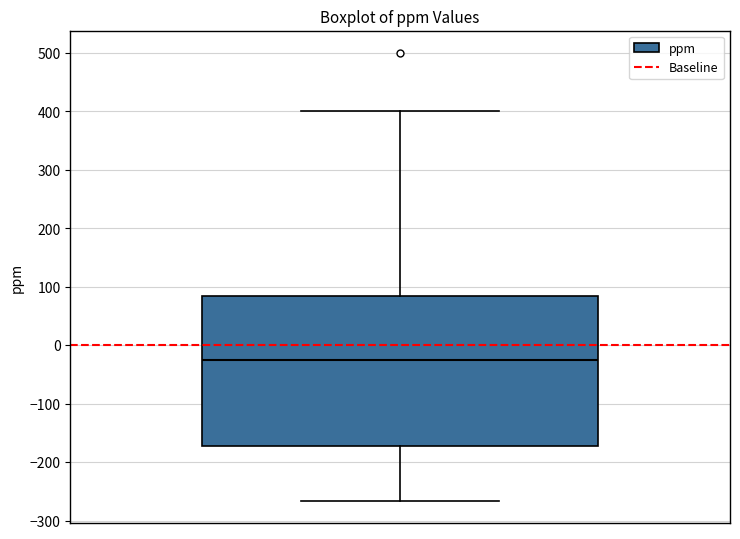

Where does the upper whisker of the box end on the y-axis? The values are not printed on the chart, so give them approximately, as read against the axis.

400